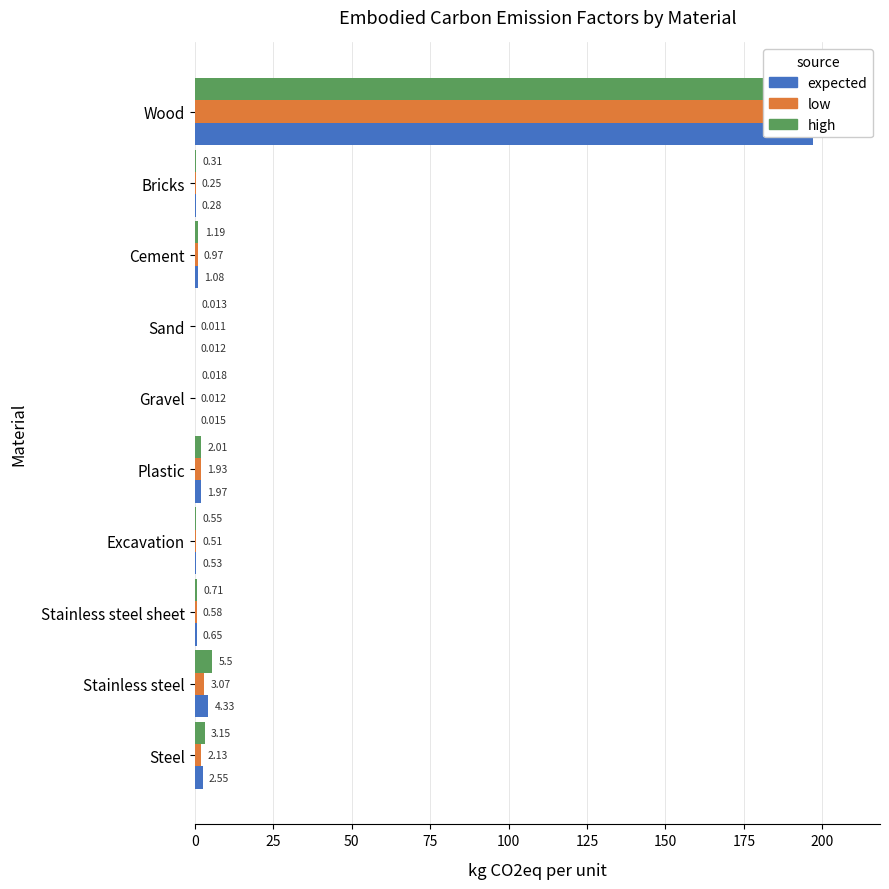

What is the value of the high bar at the 3rd from the left?

0.7